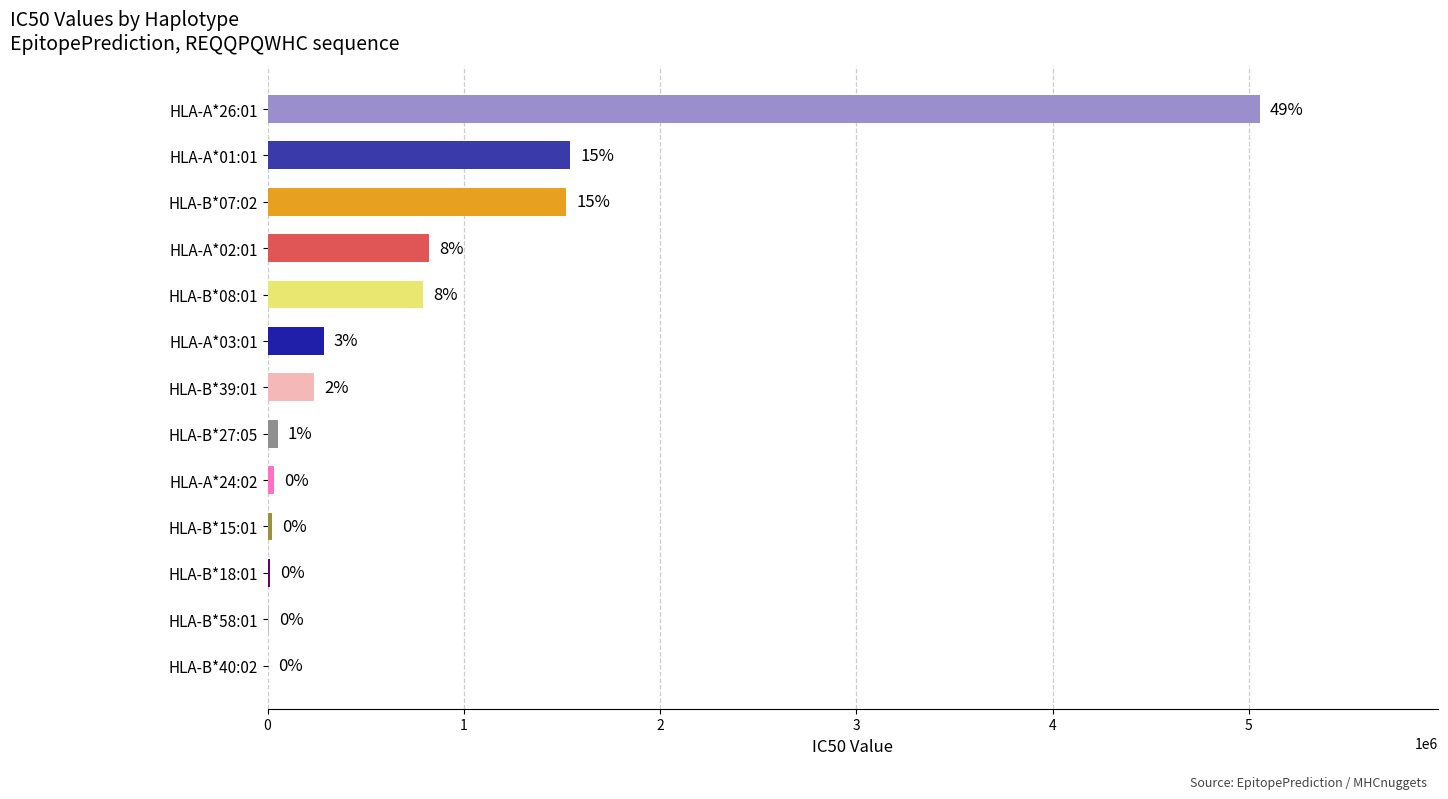

Are the bars horizontal?

Yes